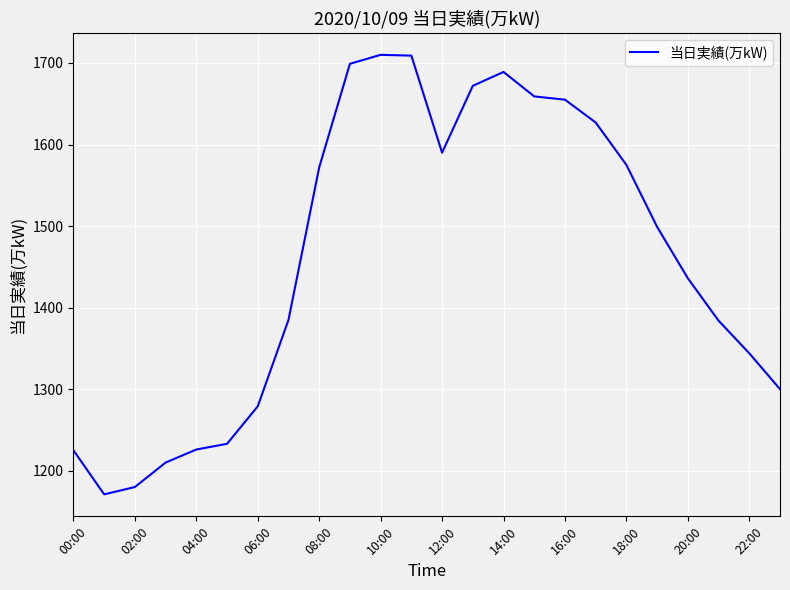

What is the smallest value displayed?

1171